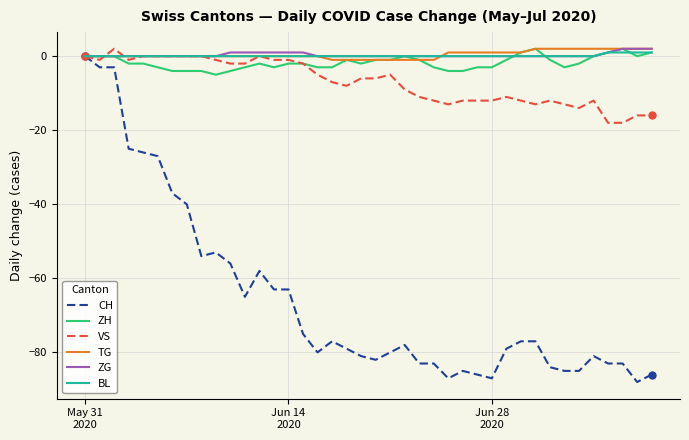

What is the minimum value shown in the chart?

-88